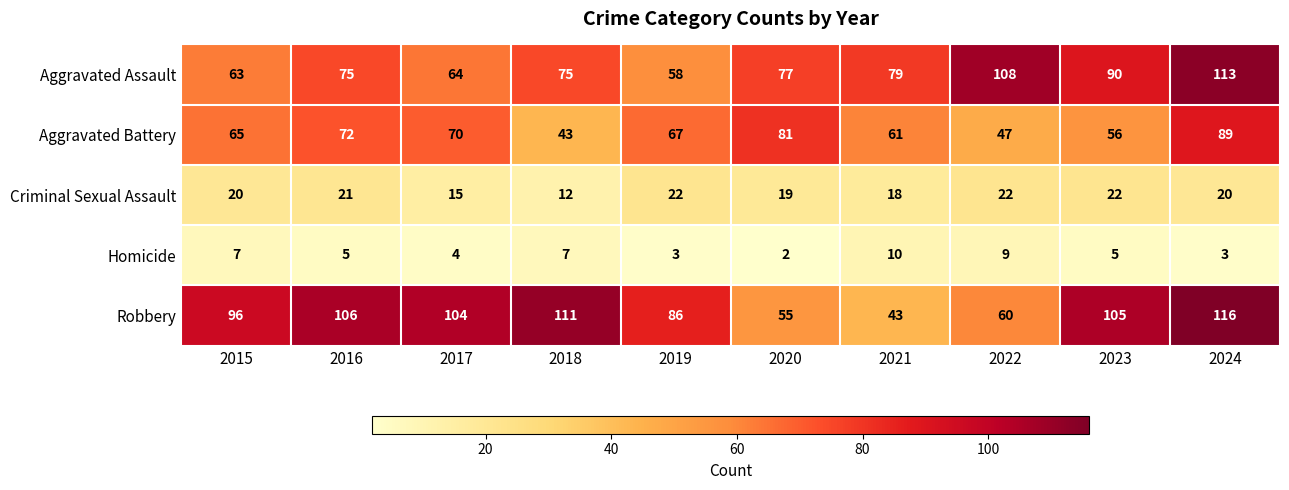

At which category does the chart reach its peak across all series?

2024